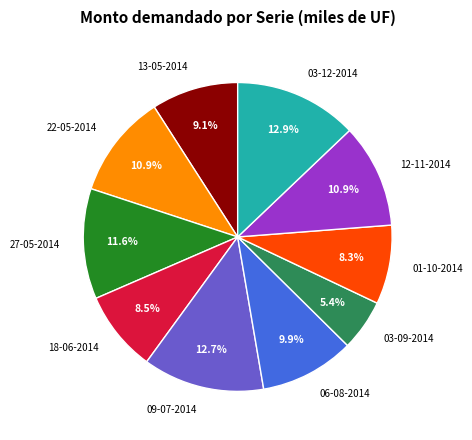

Does 22-05-2014 represent more than half of the total?

No